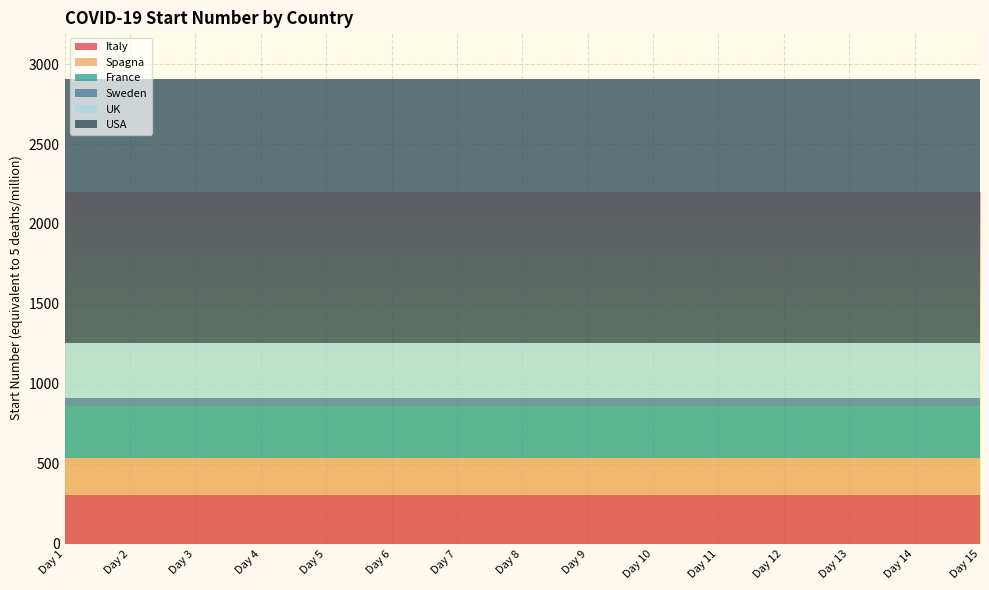

Reading right to left, extract all data points from this chart.

Italy: Day 15=302.4	Day 14=302.4	Day 13=302.4	Day 12=302.4	Day 11=302.4	Day 10=302.4	Day 9=302.4	Day 8=302.4	Day 7=302.4	Day 6=302.4	Day 5=302.4	Day 4=302.4	Day 3=302.4	Day 2=302.4	Day 1=302.4
Spagna: Day 15=233.8	Day 14=233.8	Day 13=233.8	Day 12=233.8	Day 11=233.8	Day 10=233.8	Day 9=233.8	Day 8=233.8	Day 7=233.8	Day 6=233.8	Day 5=233.8	Day 4=233.8	Day 3=233.8	Day 2=233.8	Day 1=233.8
France: Day 15=326.4	Day 14=326.4	Day 13=326.4	Day 12=326.4	Day 11=326.4	Day 10=326.4	Day 9=326.4	Day 8=326.4	Day 7=326.4	Day 6=326.4	Day 5=326.4	Day 4=326.4	Day 3=326.4	Day 2=326.4	Day 1=326.4
Sweden: Day 15=51.8	Day 14=51.8	Day 13=51.8	Day 12=51.8	Day 11=51.8	Day 10=51.8	Day 9=51.8	Day 8=51.8	Day 7=51.8	Day 6=51.8	Day 5=51.8	Day 4=51.8	Day 3=51.8	Day 2=51.8	Day 1=51.8
UK: Day 15=338.9	Day 14=338.9	Day 13=338.9	Day 12=338.9	Day 11=338.9	Day 10=338.9	Day 9=338.9	Day 8=338.9	Day 7=338.9	Day 6=338.9	Day 5=338.9	Day 4=338.9	Day 3=338.9	Day 2=338.9	Day 1=338.9
USA: Day 15=1655.0	Day 14=1655.0	Day 13=1655.0	Day 12=1655.0	Day 11=1655.0	Day 10=1655.0	Day 9=1655.0	Day 8=1655.0	Day 7=1655.0	Day 6=1655.0	Day 5=1655.0	Day 4=1655.0	Day 3=1655.0	Day 2=1655.0	Day 1=1655.0